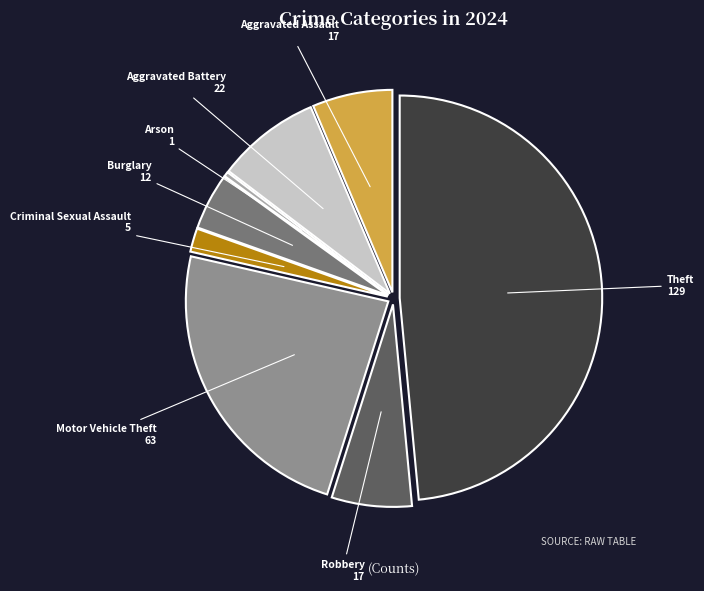

What is the smallest slice in the pie chart?

Arson